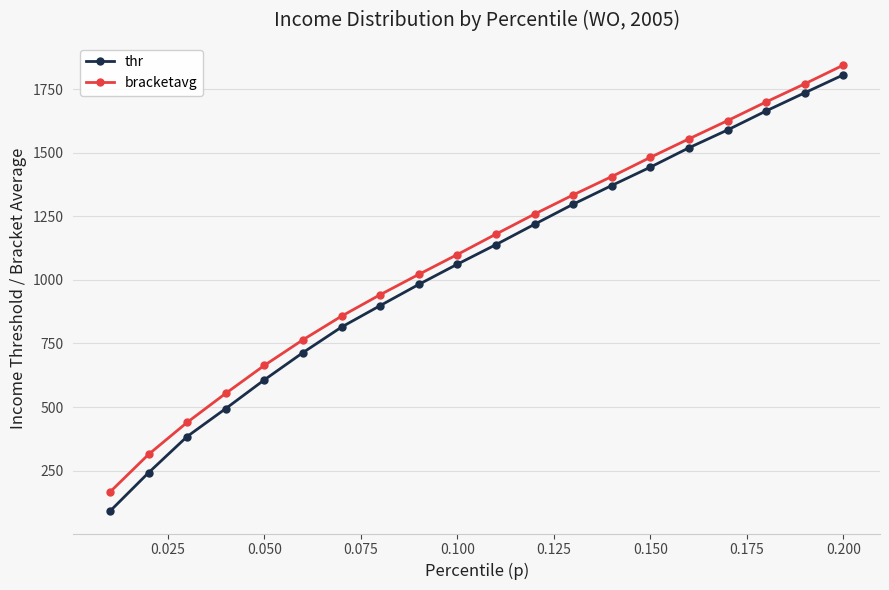

Which series has the largest range (max minus min)?

thr